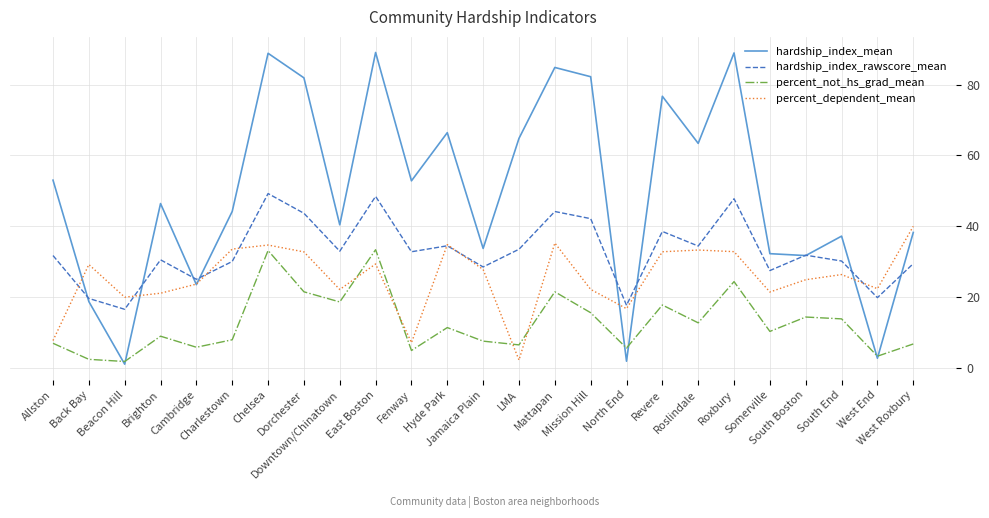

Does the chart display data point markers on the line(s)?

No